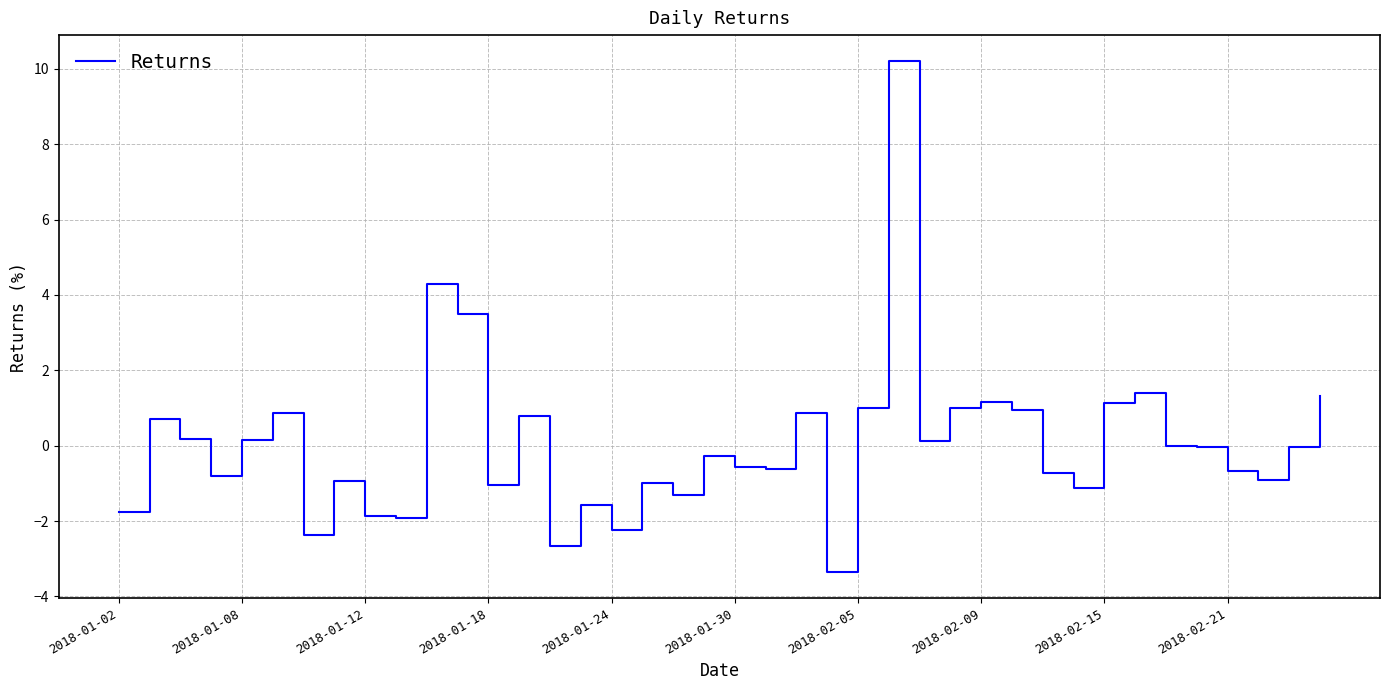

What is the smallest value displayed?

-3.4